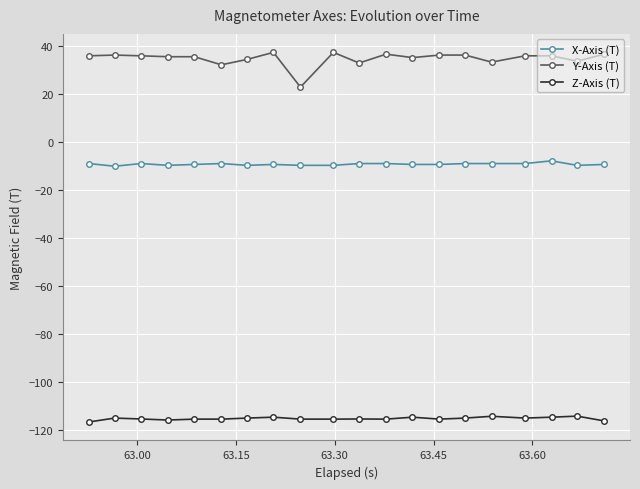

Which series has the largest range (max minus min)?

Y-Axis (T)